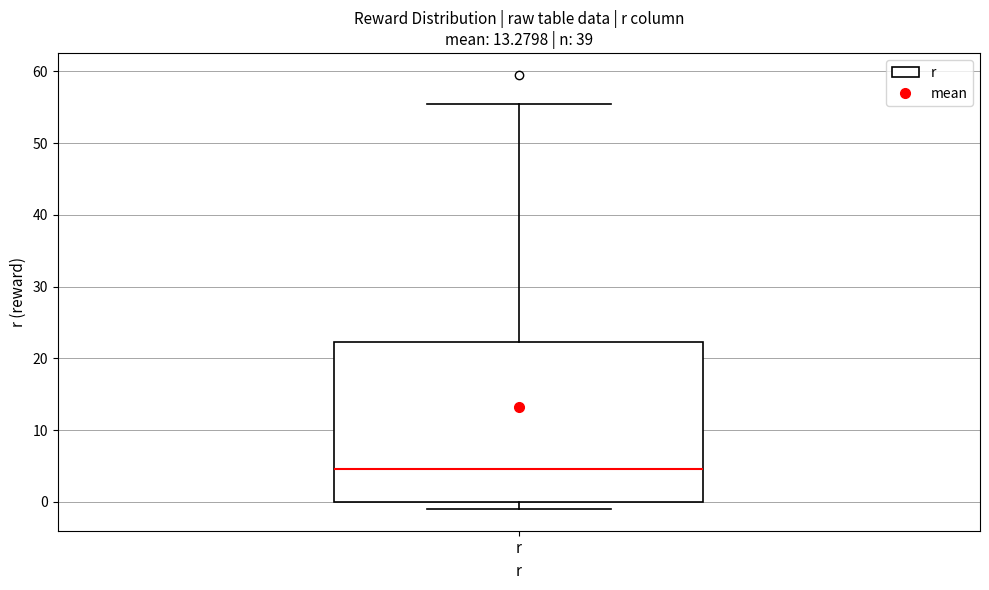

Read this box plot against the y-axis: the position of the median line, the range covered by the box, and the ends of both whiskers. The values are not printed on the chart, so give them approximately, as read against the axis.

median 5, box 0 to 22, whiskers -1 to 55